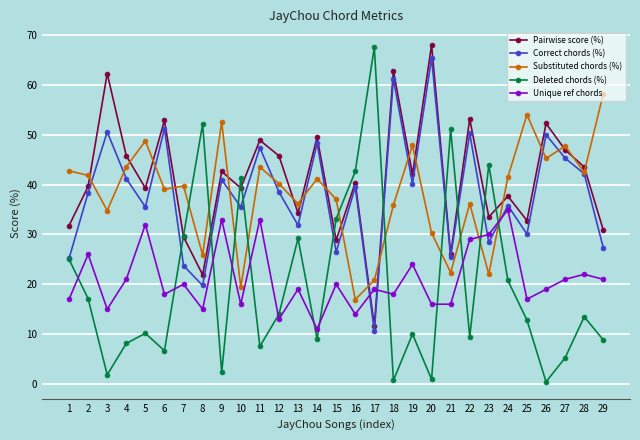

What is the maximum value shown in the chart?

68.0